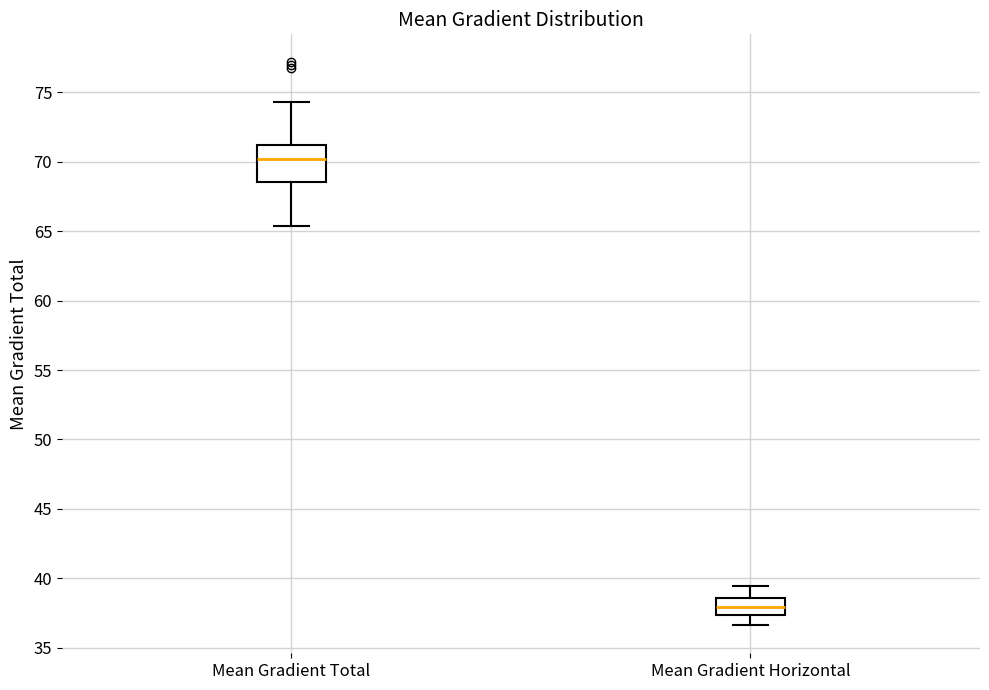

Reading left to right, read every box against the y-axis: the position of its median line, the range the box covers, and the ends of its whiskers. The values are not printed on the chart, so give them approximately, as read against the axis.

Mean Gradient Total: median 70.0, box 68.5 to 71.0, whiskers 65.5 to 74.5
Mean Gradient Horizontal: median 38.0, box 37.5 to 38.5, whiskers 36.5 to 39.5